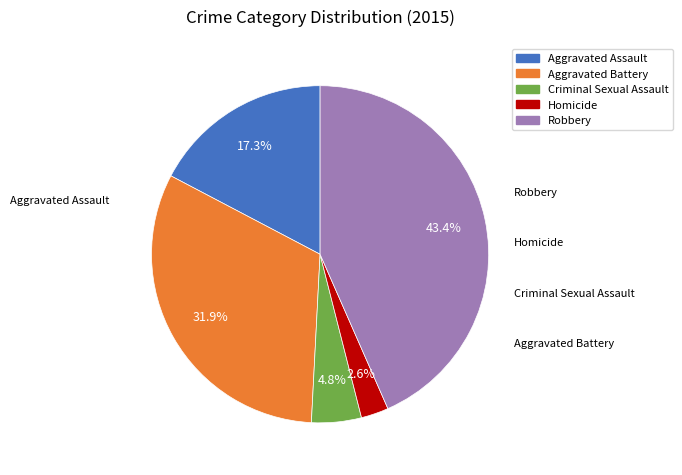

What percentage is the Criminal Sexual Assault slice, to the nearest percent?

5%